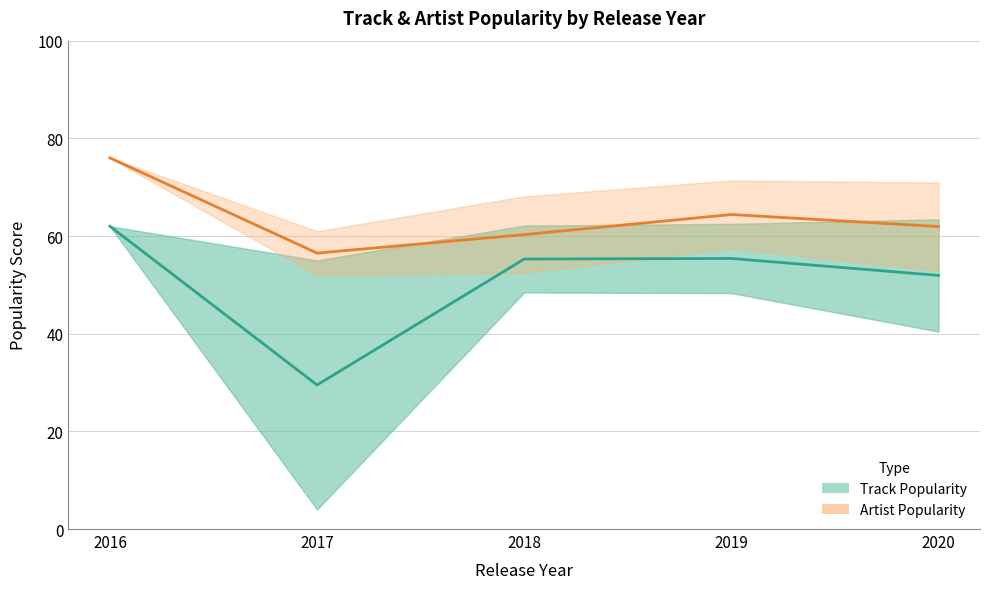

Between 2019 and 2016, which is larger?

2016